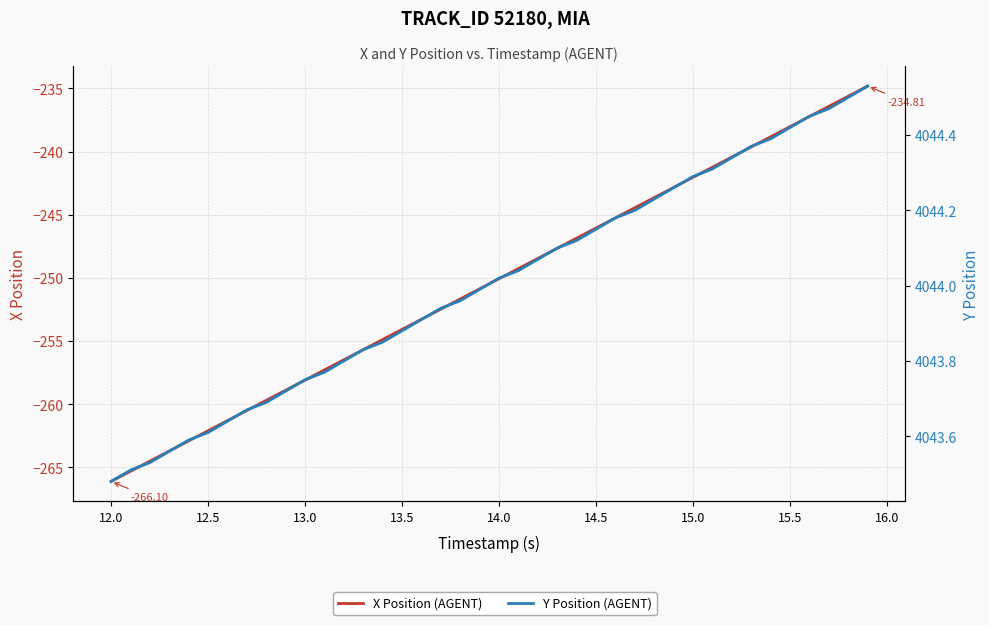

Which series has the largest total across all categories?

Y Position (AGENT)